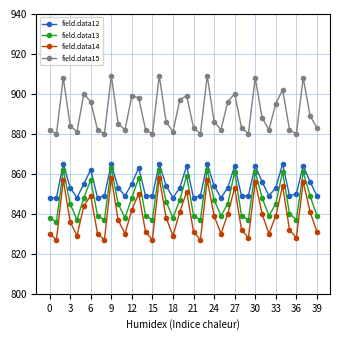

True or false: field.data14 and field.data15 cross at least once.

False